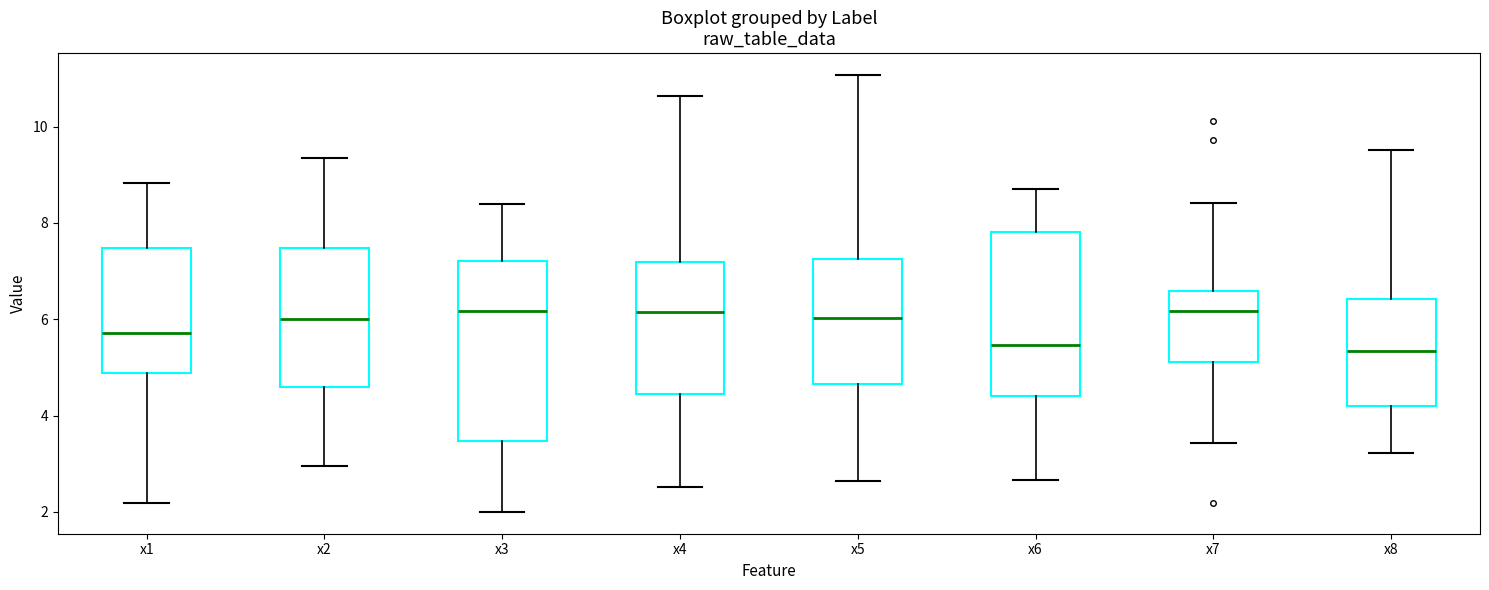

Reading left to right, transcribe this box plot: for each box, give where its median line is, the range the box spans, and where its two whiskers end, as read against the y-axis. The values are not printed on the chart, so give them approximately, as read against the axis.

x1: median 5.8, box 4.8 to 7.4, whiskers 2.2 to 8.8
x2: median 6.0, box 4.6 to 7.4, whiskers 3.0 to 9.4
x3: median 6.2, box 3.4 to 7.2, whiskers 2.0 to 8.4
x4: median 6.2, box 4.4 to 7.2, whiskers 2.6 to 10.6
x5: median 6.0, box 4.6 to 7.2, whiskers 2.6 to 11.0
x6: median 5.4, box 4.4 to 7.8, whiskers 2.6 to 8.8
x7: median 6.2, box 5.2 to 6.6, whiskers 3.4 to 8.4
x8: median 5.4, box 4.2 to 6.4, whiskers 3.2 to 9.6